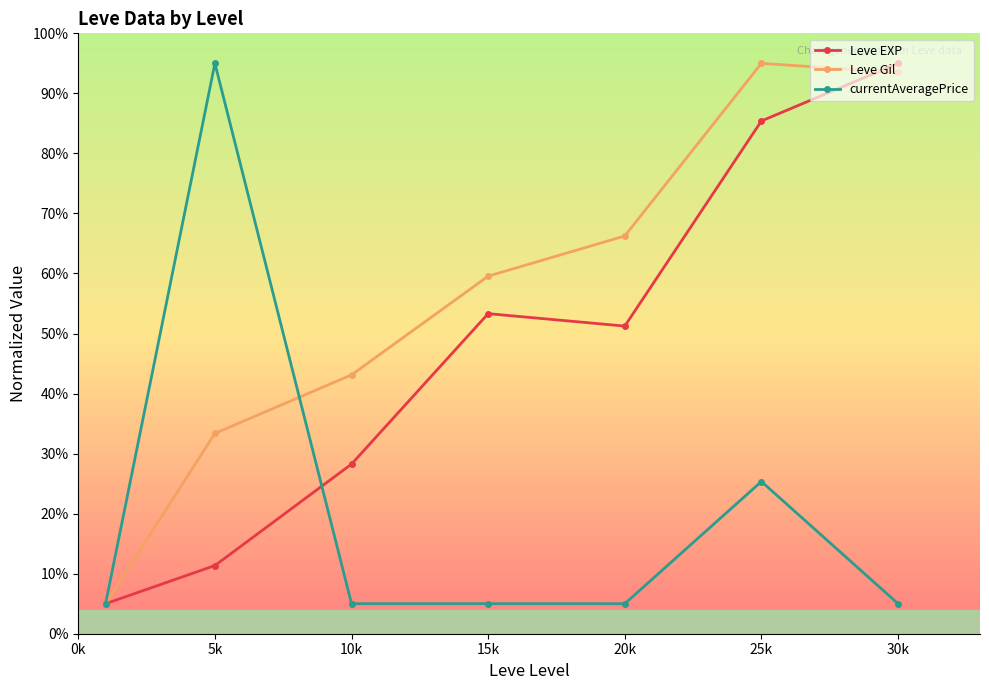

What is the value of the Leve Gil point at the 4th from the left?

59.6